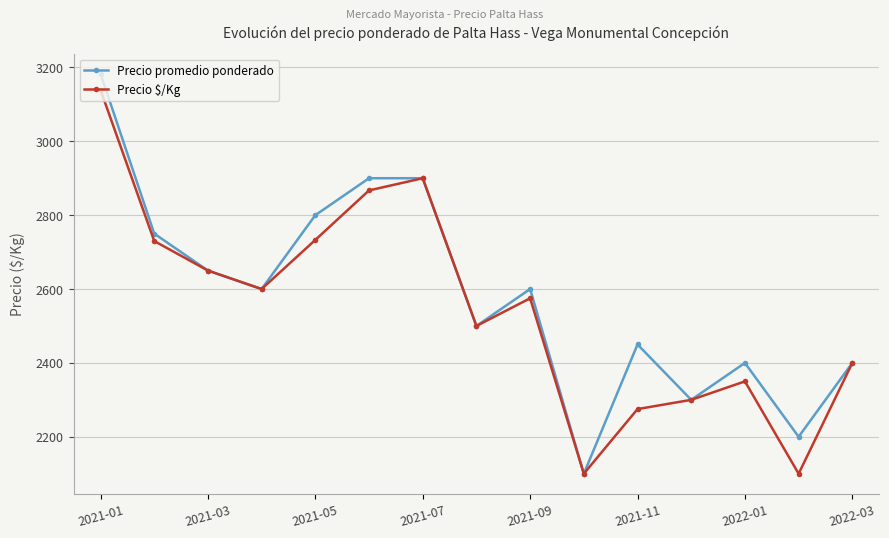

Does the chart display data point markers on the line(s)?

Yes